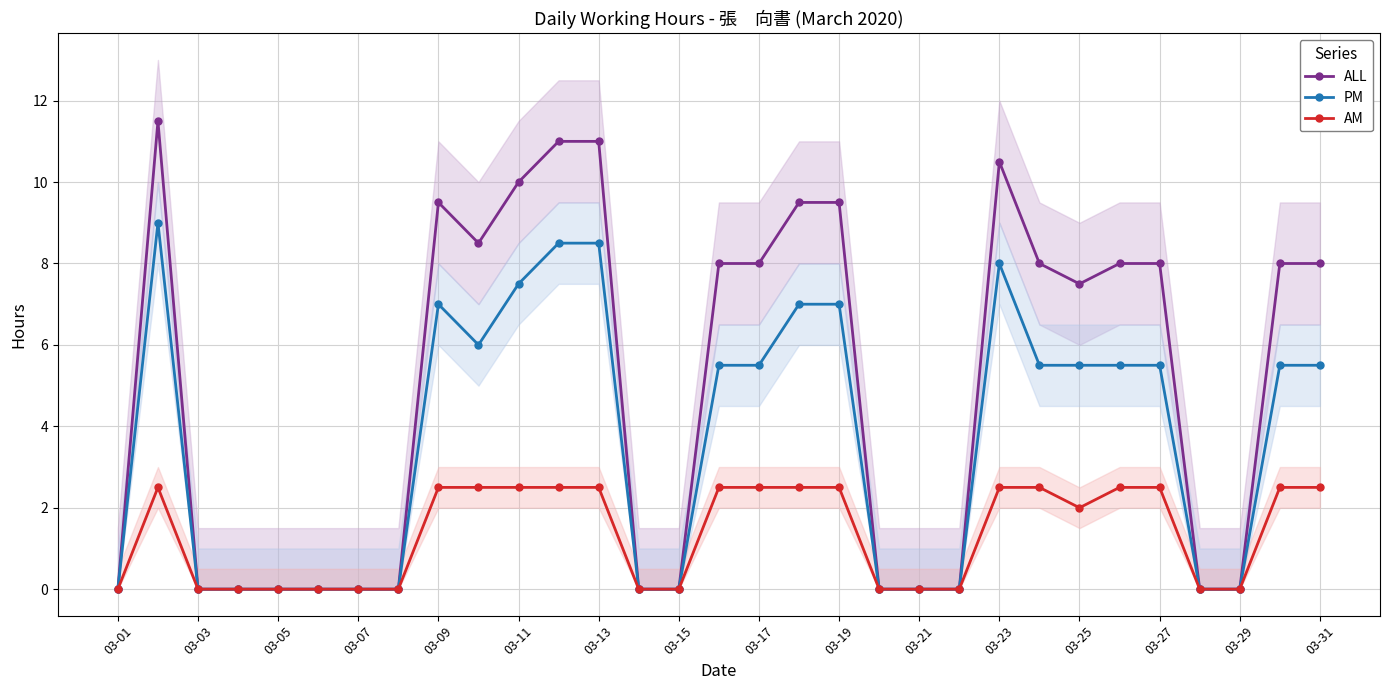

What is the average value of the AM series?

1.4